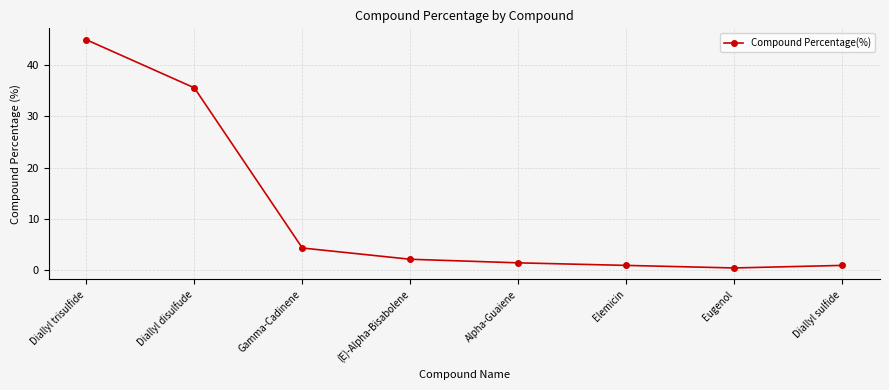

Is it true that the value at Gamma-Cadinene is 5.8?

False